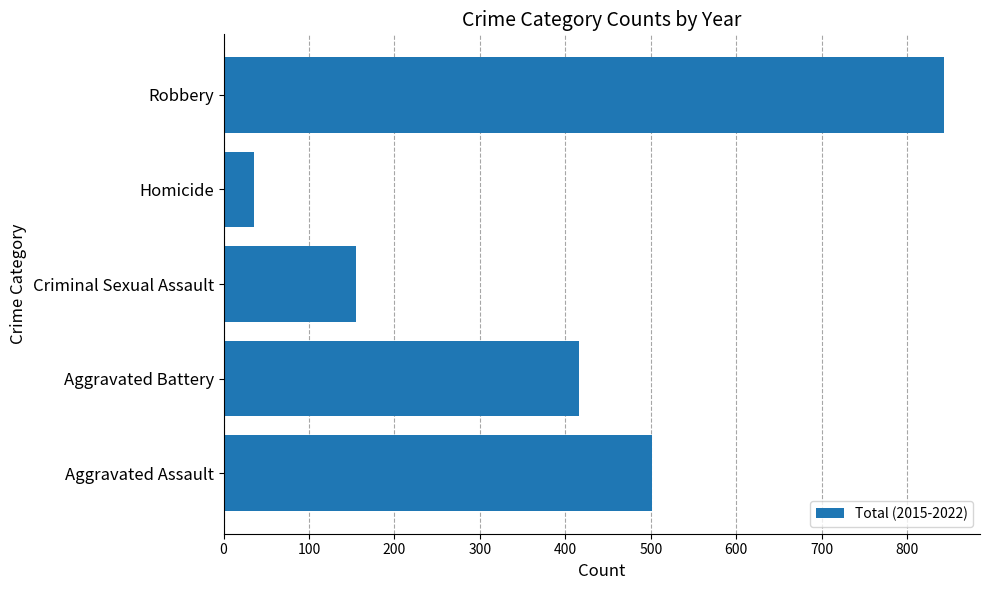

Reading bottom to top, what are all the values shown in this chart?

501	416	155	36	843